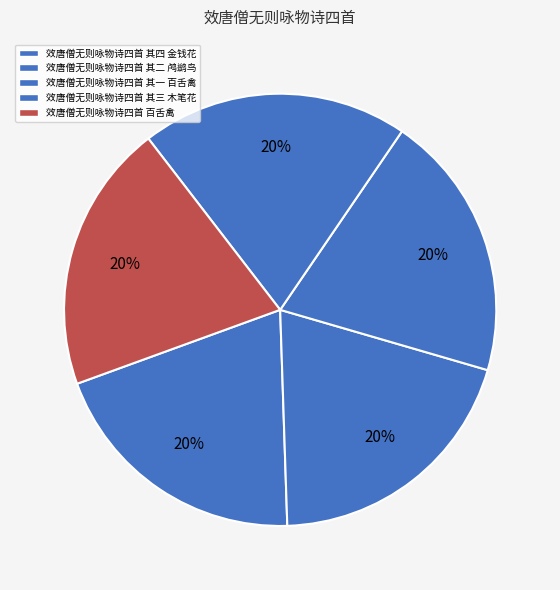

Approximately how many times larger is the value at 效唐僧无则咏物诗四首 其三 木笔花 compared to 效唐僧无则咏物诗四首 其四 金钱花?

1.0